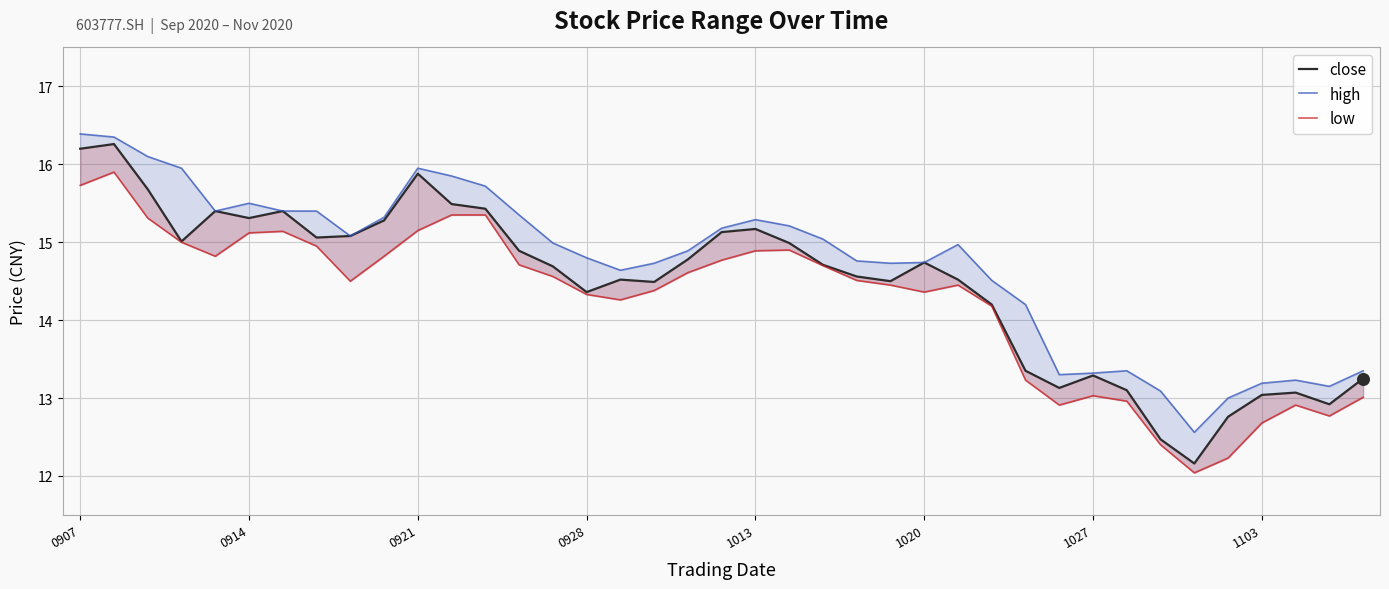

What are all the series names shown in the legend?

close, high, low